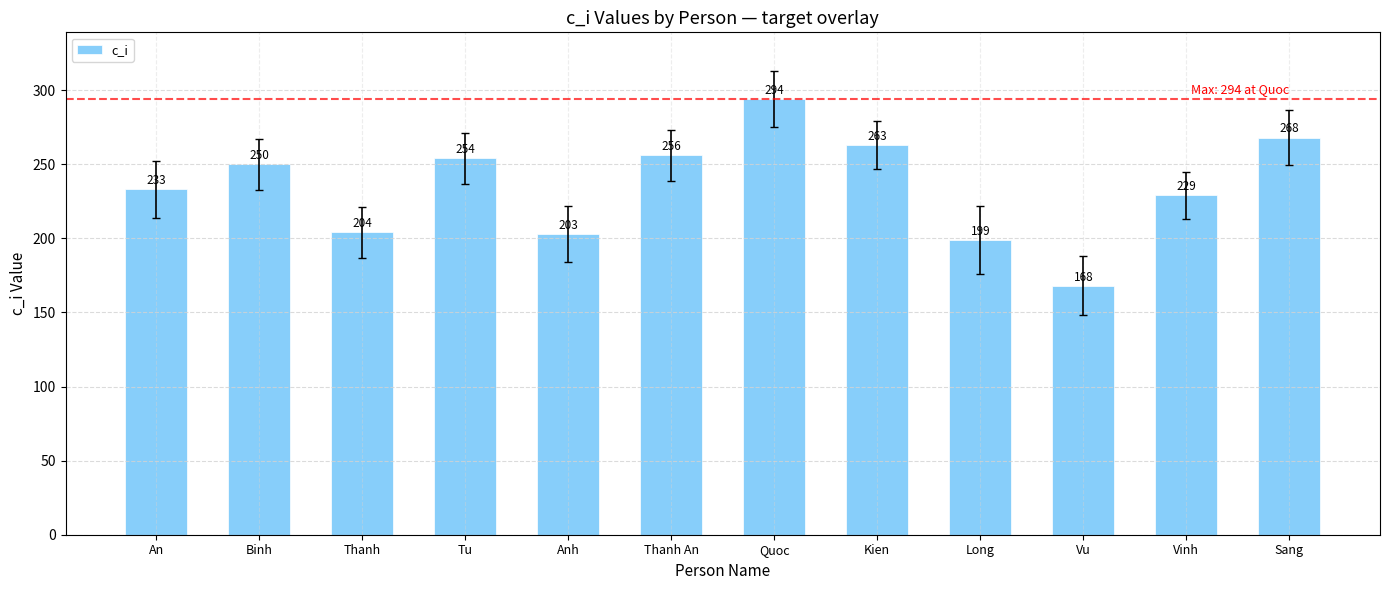

Approximately how many times larger is the value at Sang compared to Long?

1.3